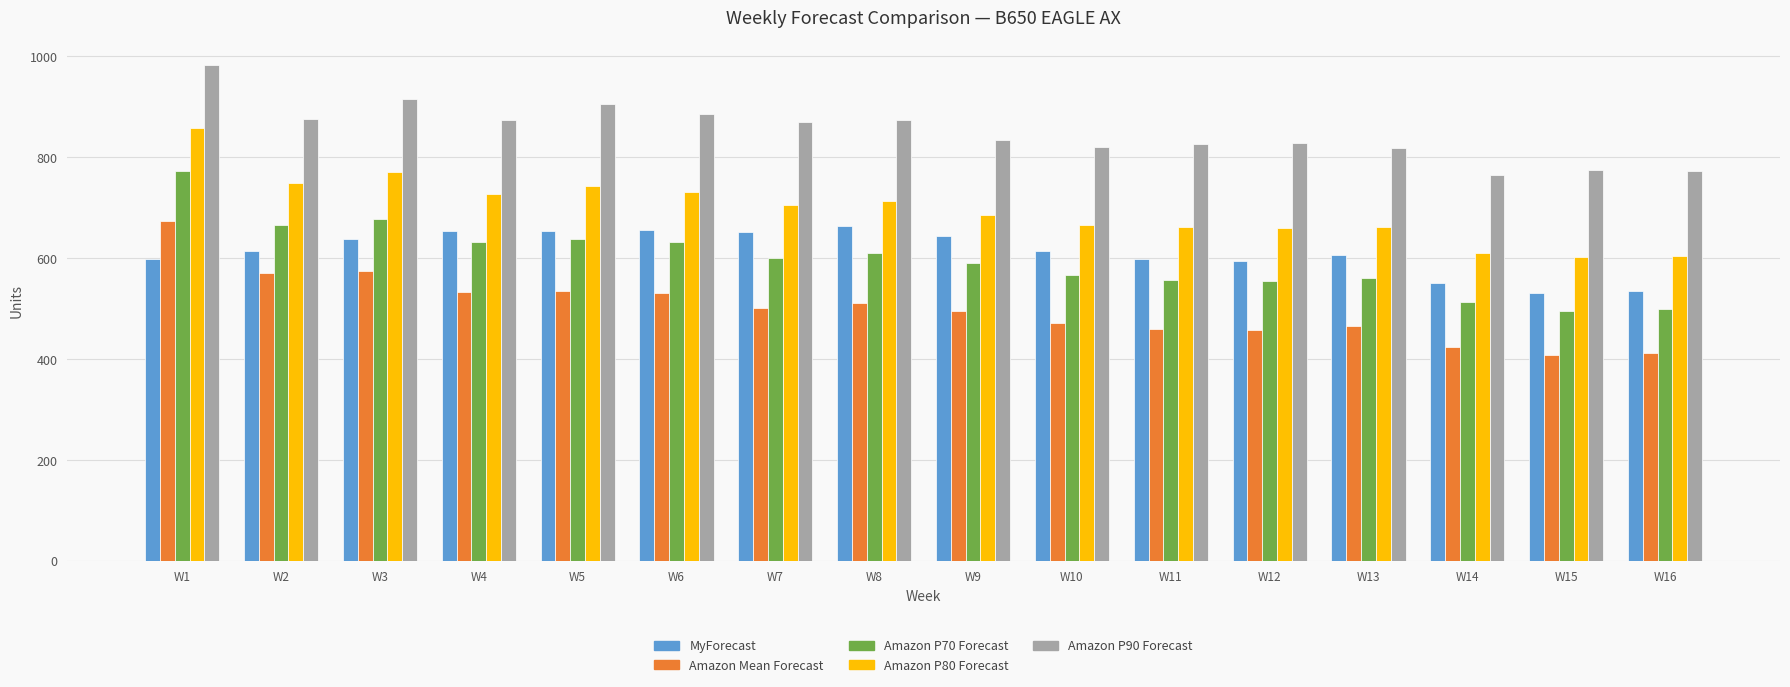

What is the value of the MyForecast bar at the 7th from the left?

651